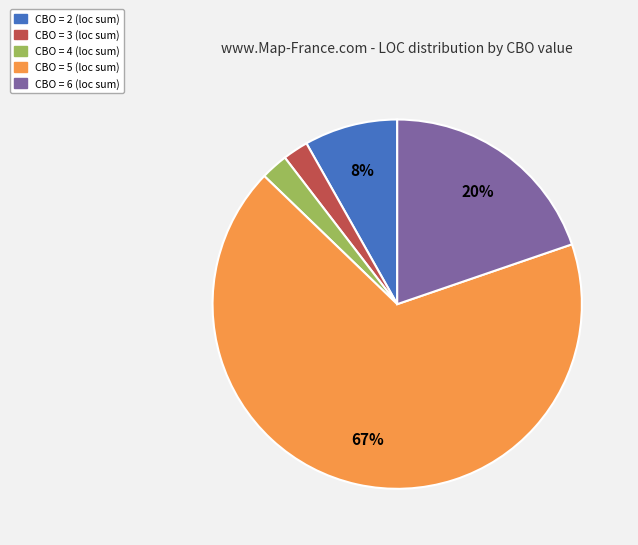

Is there any slice that represents more than half of the pie?

Yes